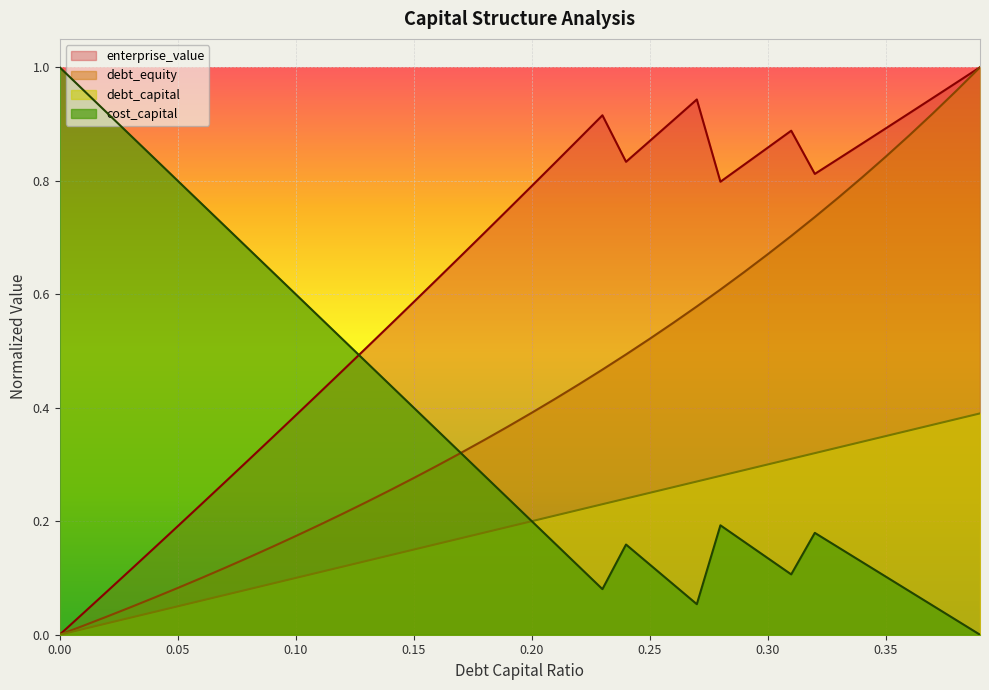

Which series has the largest range (max minus min)?

cost_capital